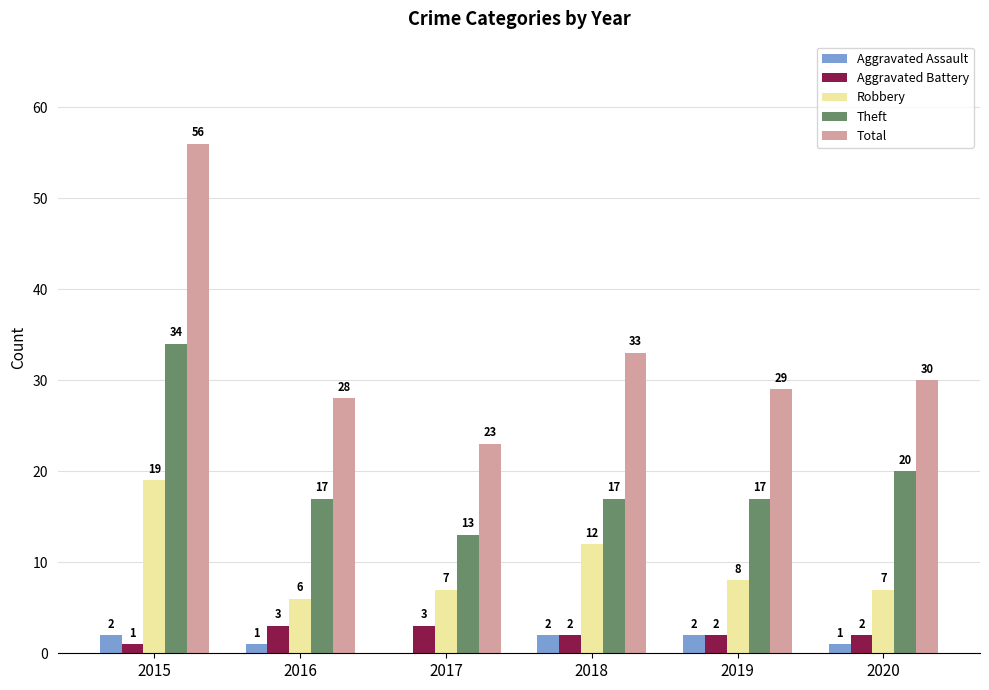

Which series changed the most between 2017 and 2018?

Total